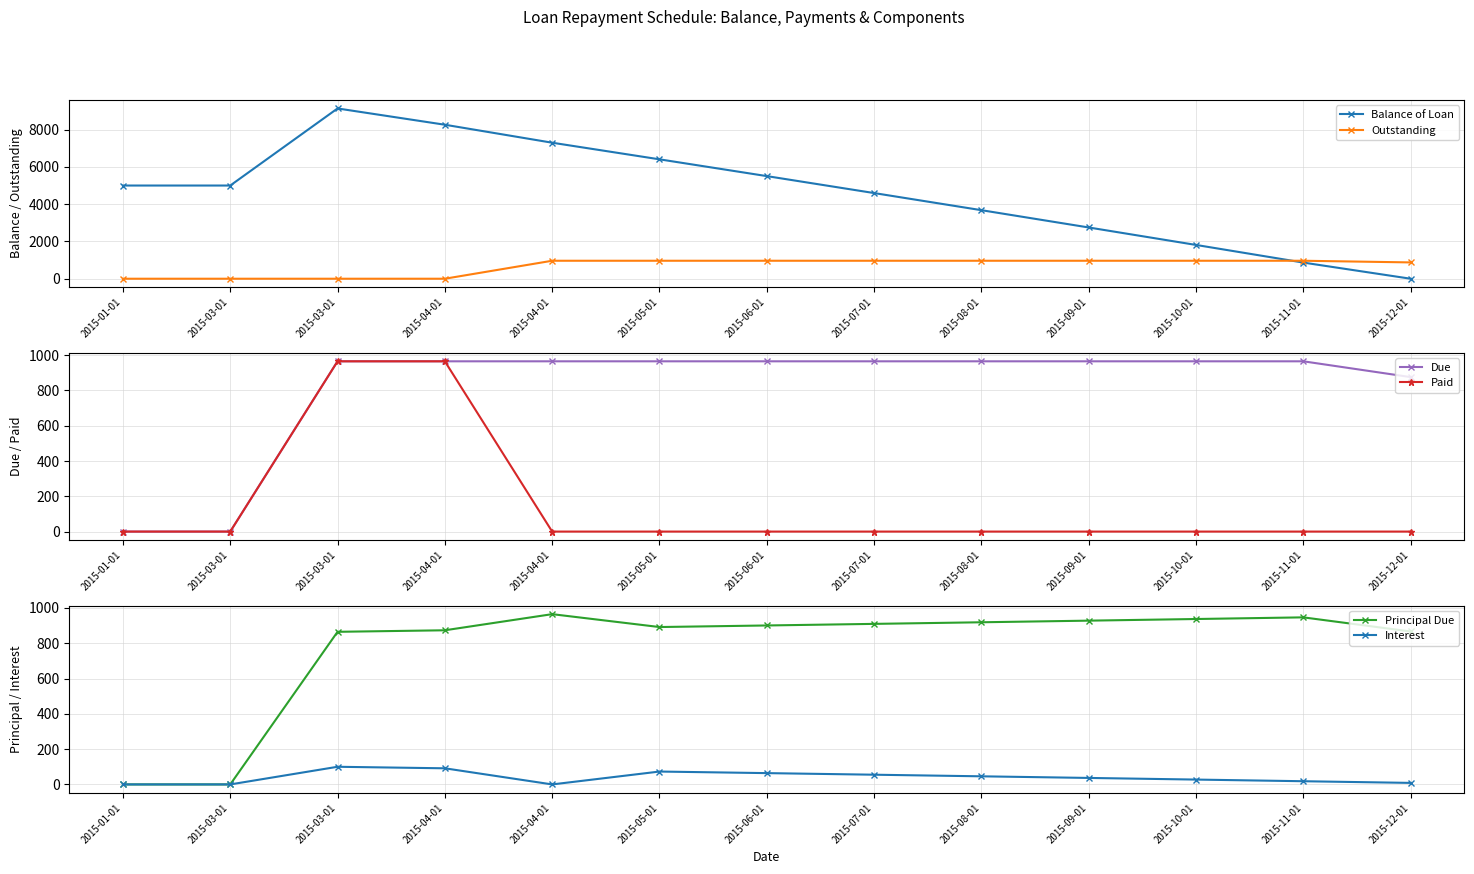

Reading right to left, transcribe all the data shown in this chart.

Balance of Loan: 2015-12-01=0.0	2015-11-01=866.4	2015-10-01=1812.8	2015-09-01=2749.9	2015-08-01=3677.6	2015-07-01=4596.2	2015-06-01=5505.7	2015-05-01=6406.2	2015-04-01=7297.7	2015-04-01=8262.3	2015-03-01=9135.5	2015-03-01=5000.0	2015-01-01=5000.0
Outstanding: 2015-12-01=875.1	2015-11-01=964.5	2015-10-01=964.5	2015-09-01=964.5	2015-08-01=964.5	2015-07-01=964.5	2015-06-01=964.5	2015-05-01=964.5	2015-04-01=964.5	2015-04-01=0.0	2015-03-01=0.0	2015-03-01=0.0	2015-01-01=0.0
Due: 2015-12-01=875.1	2015-11-01=964.5	2015-10-01=964.5	2015-09-01=964.5	2015-08-01=964.5	2015-07-01=964.5	2015-06-01=964.5	2015-05-01=964.5	2015-04-01=964.5	2015-04-01=964.5	2015-03-01=964.5	2015-03-01=0.0	2015-01-01=0.0
Paid: 2015-12-01=0.0	2015-11-01=0.0	2015-10-01=0.0	2015-09-01=0.0	2015-08-01=0.0	2015-07-01=0.0	2015-06-01=0.0	2015-05-01=0.0	2015-04-01=0.0	2015-04-01=964.5	2015-03-01=964.5	2015-03-01=0.0	2015-01-01=0.0
Principal Due: 2015-12-01=866.4	2015-11-01=946.4	2015-10-01=937.0	2015-09-01=927.8	2015-08-01=918.6	2015-07-01=909.5	2015-06-01=900.5	2015-05-01=891.6	2015-04-01=964.5	2015-04-01=873.2	2015-03-01=864.5	2015-03-01=0.0	2015-01-01=0.0
Interest: 2015-12-01=8.7	2015-11-01=18.1	2015-10-01=27.5	2015-09-01=36.8	2015-08-01=46.0	2015-07-01=55.1	2015-06-01=64.1	2015-05-01=73.0	2015-04-01=0.0	2015-04-01=91.3	2015-03-01=100.0	2015-03-01=0.0	2015-01-01=0.0